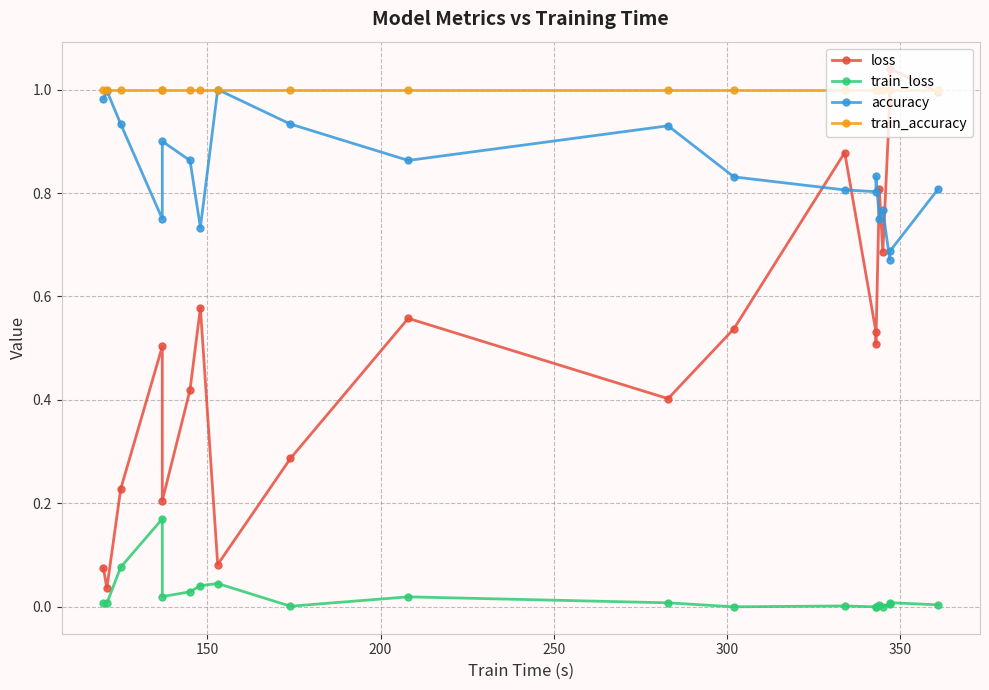

True or false: train_loss has more than 1 points higher than both neighbors.

True